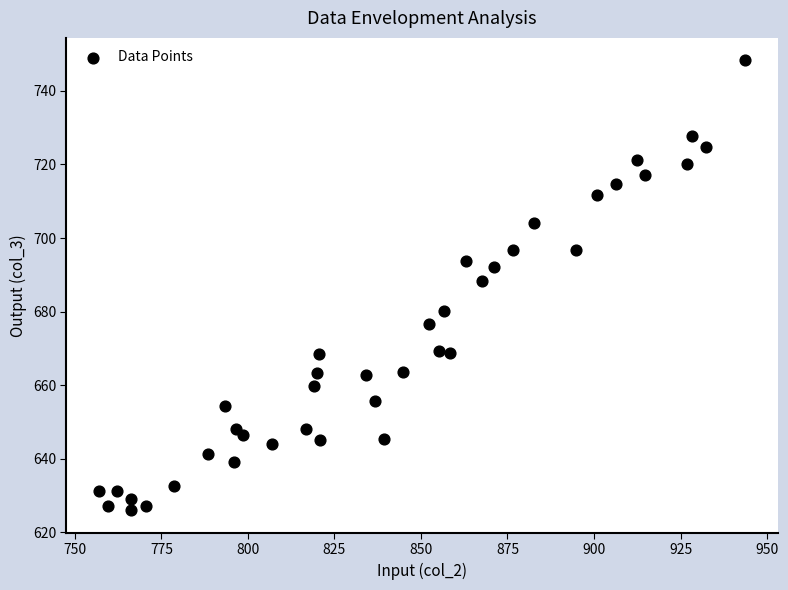

What Y value in the scatter plot is closest to 687?

688.4